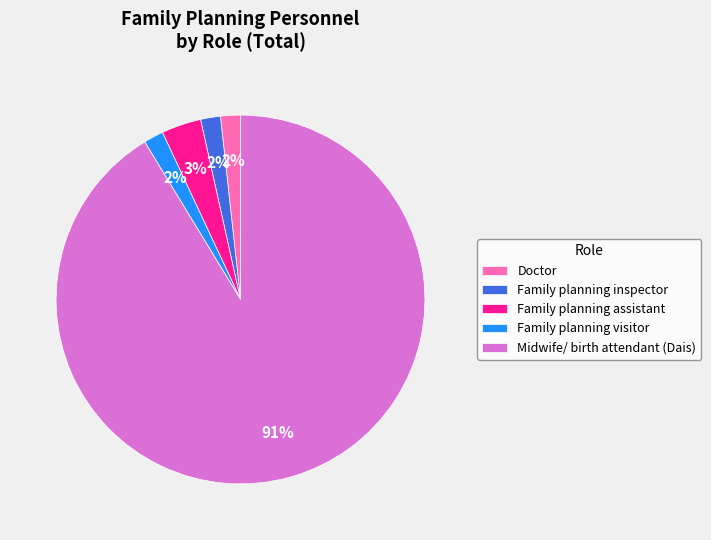

Which slice is the largest?

Midwife/ birth attendant (Dais)